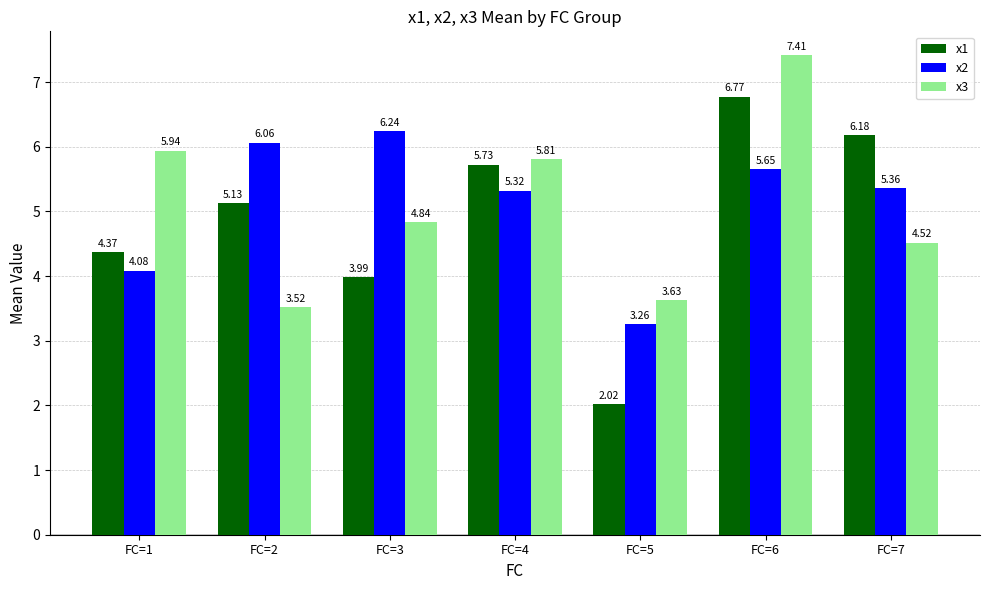

True or false: x3 has a value of 11.6 at FC=6.

False